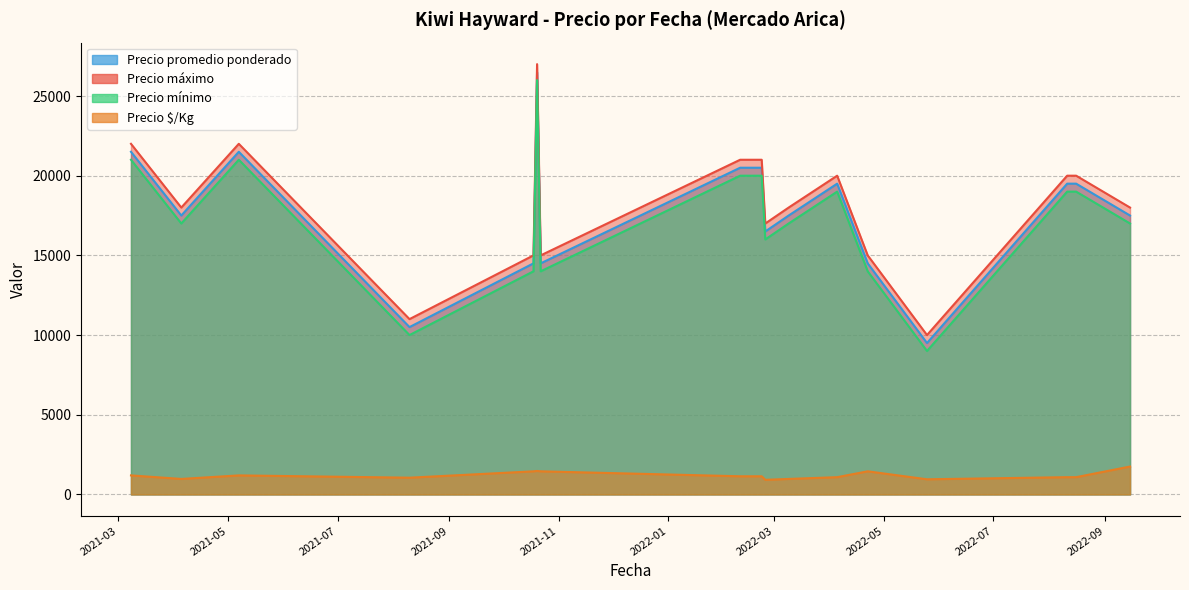

At 2021-10-22, list the series in order from smallest to largest.

Precio $/Kg, Precio mínimo, Precio promedio ponderado, Precio máximo